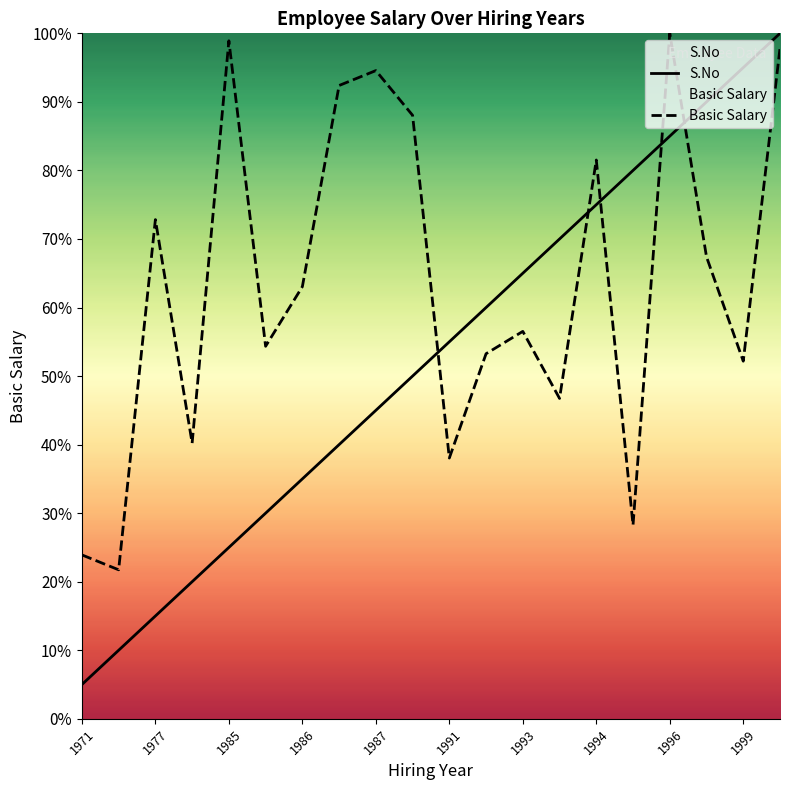

How many interior local valleys does the Basic Salary series have?

7